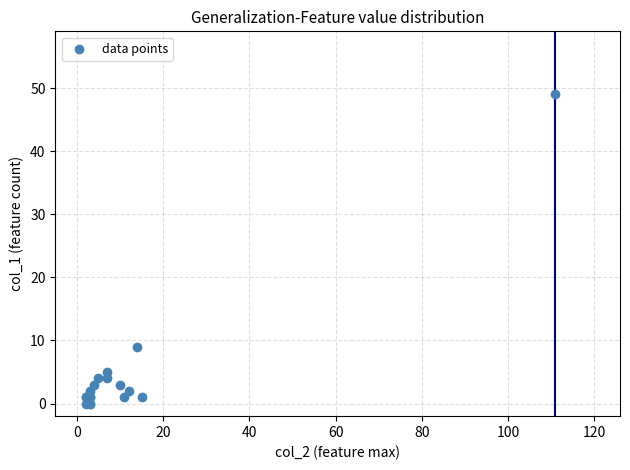

What Y value in the scatter plot is closest to 24?

9